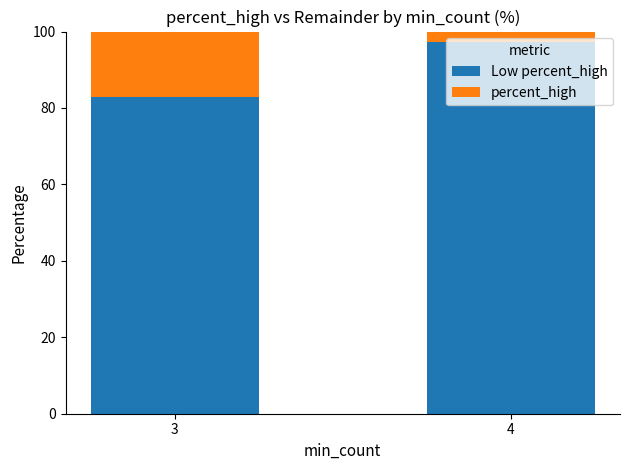

What is the total value across all series at 4?

100.0